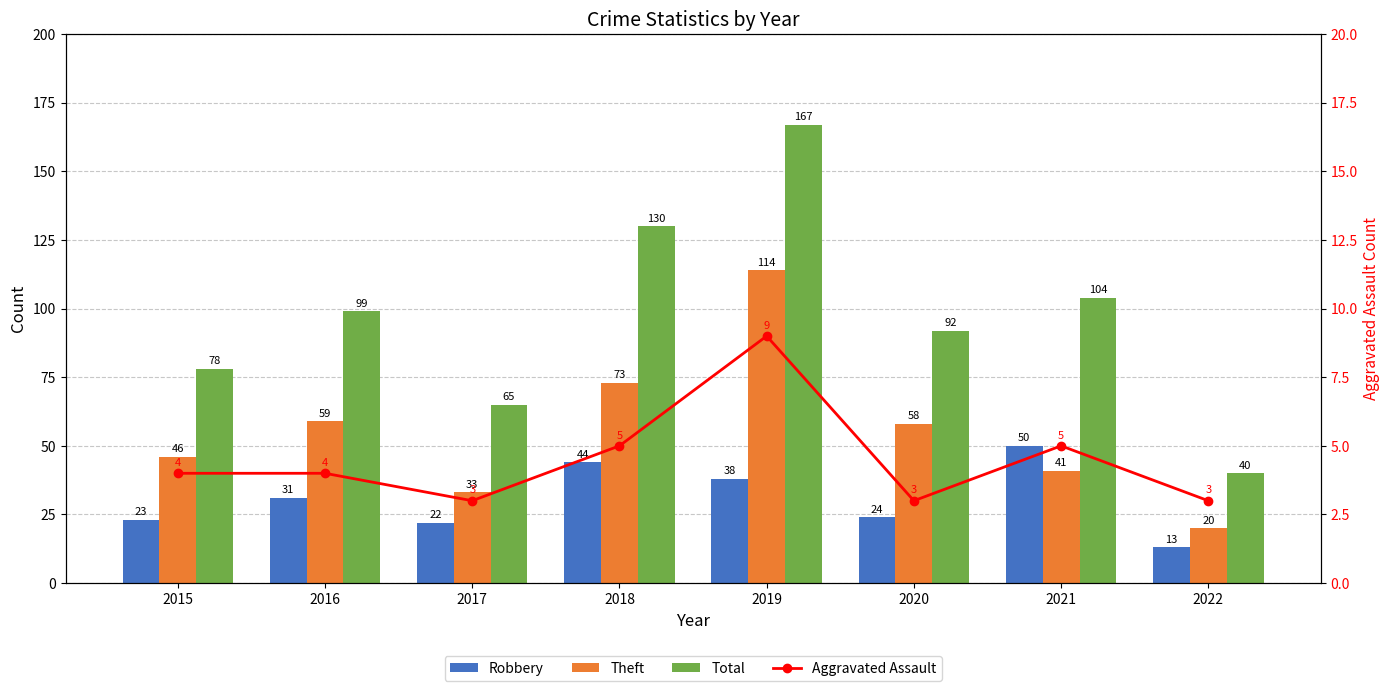

At how many categories does at least one series exceed 67?

6